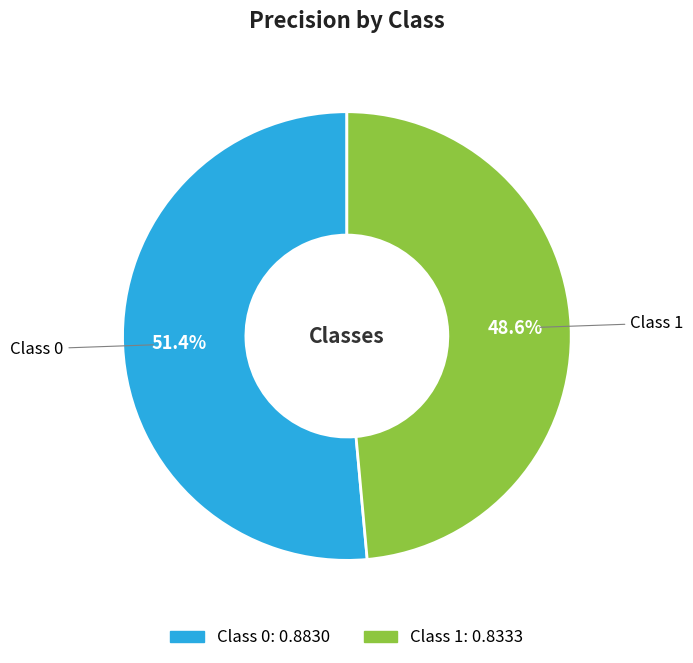

How many segments does this pie chart have?

2